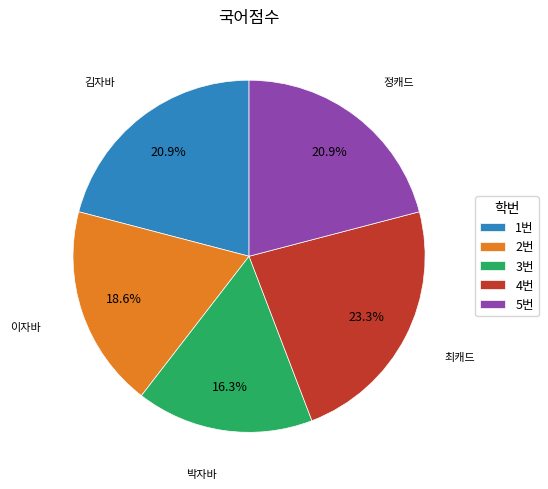

To the nearest percent, what is the combined percentage of 5번 and 1번?

42%